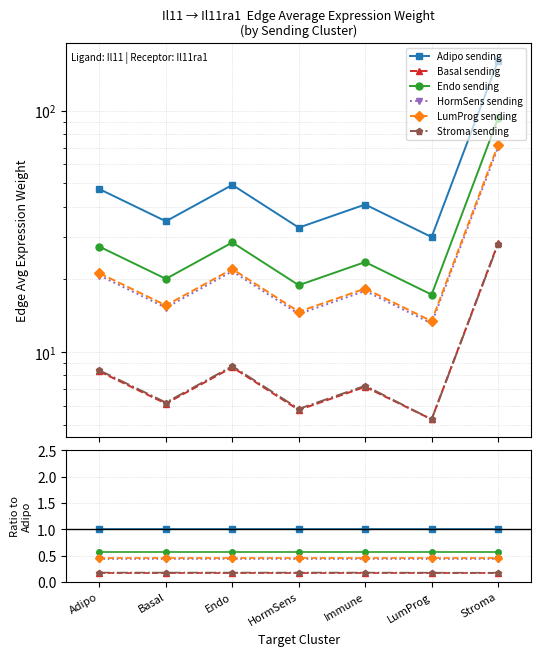

What is the sum of all HormSens sending values?

3.1